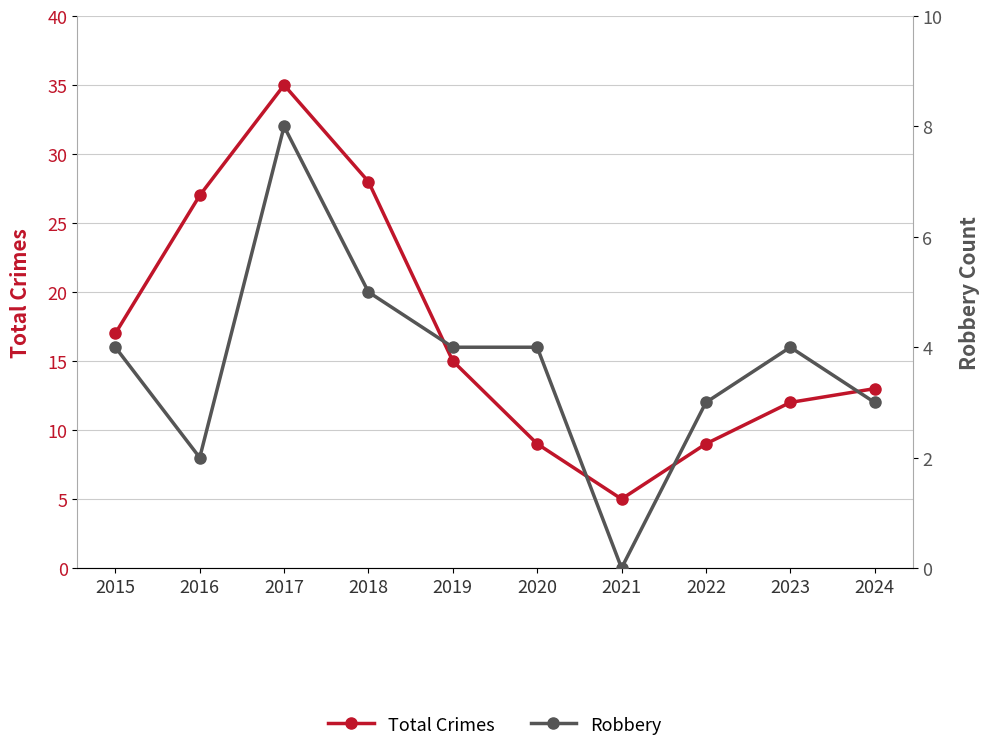

Is it true that Total Crimes equals 9 at 2020?

True